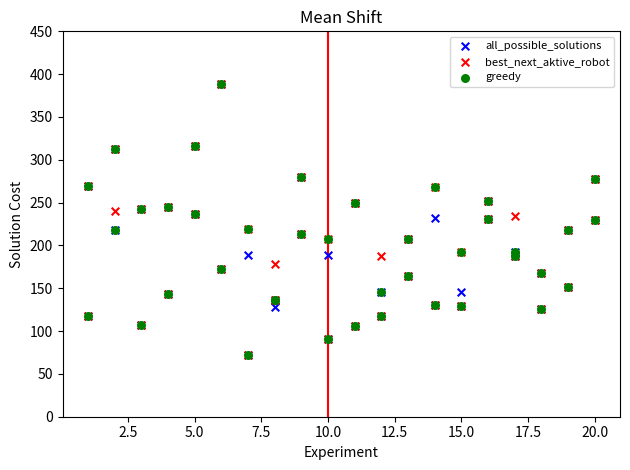

What are all the series names shown in the legend?

all_possible_solutions, best_next_aktive_robot, greedy